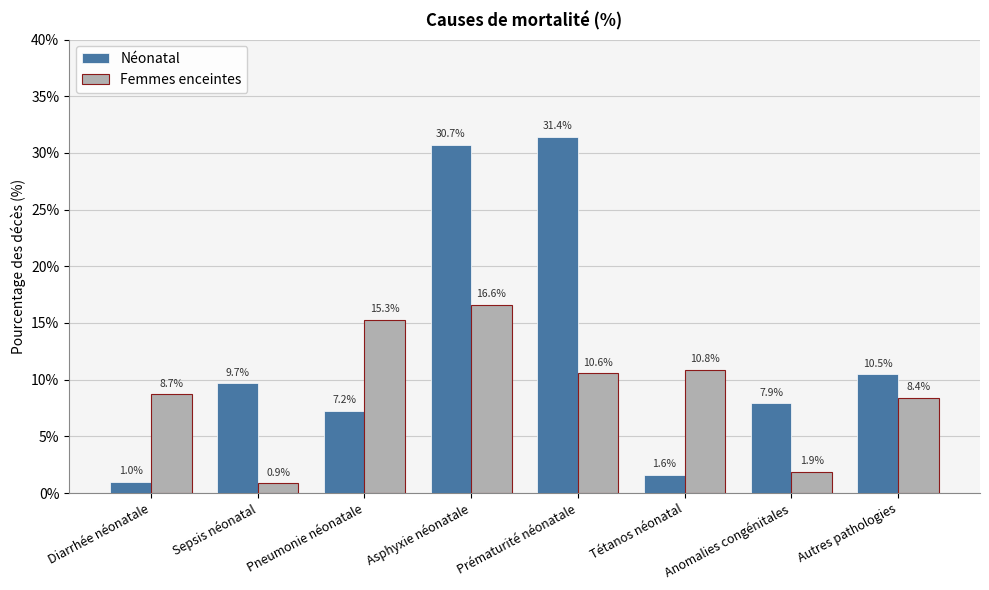

Does the chart contain any negative values?

No